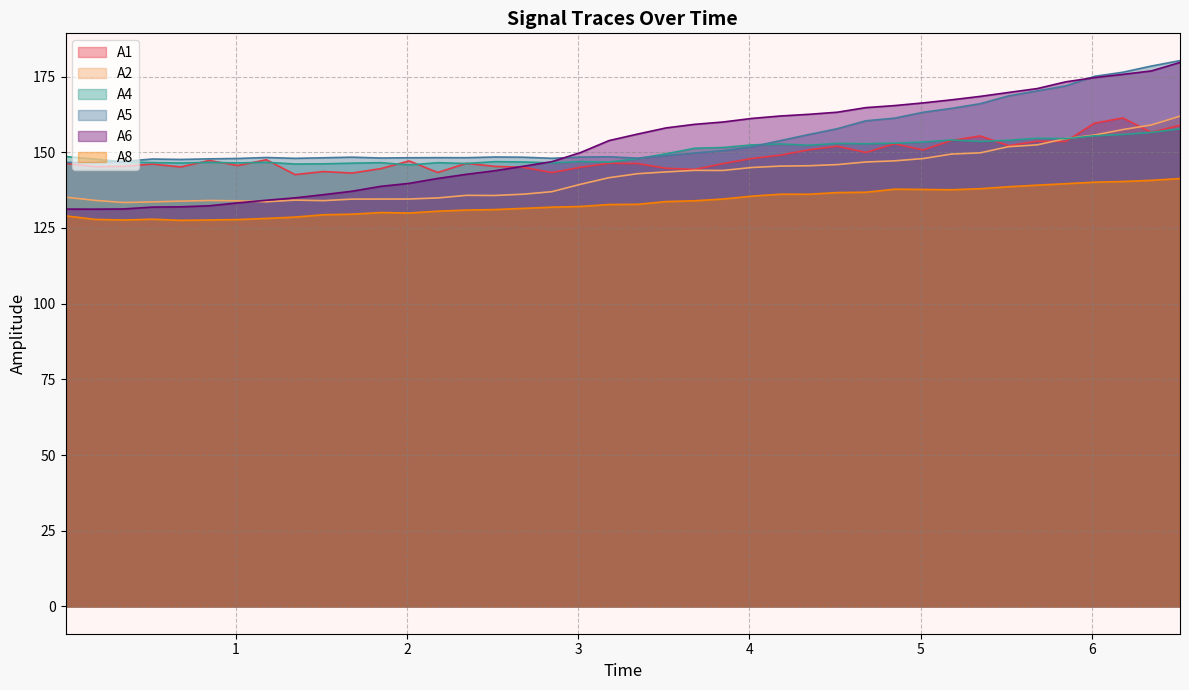

Which series has the largest range (max minus min)?

A6